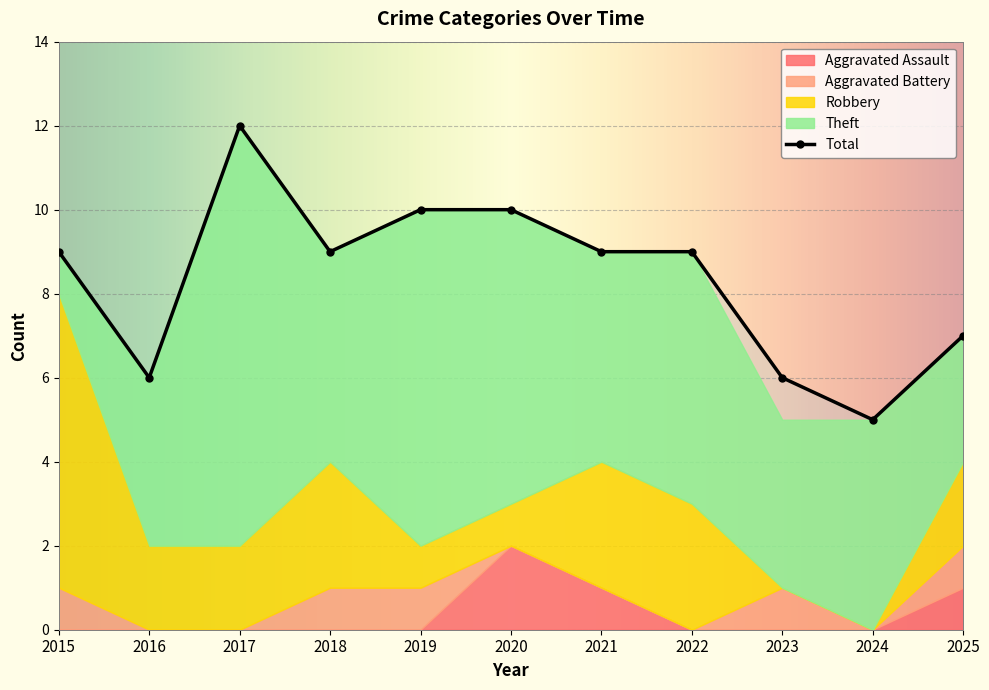

At which label is Robbery closest to 3?

2018